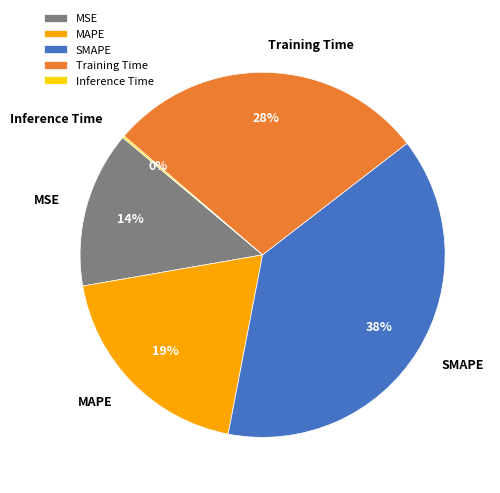

Between SMAPE and MAPE, which is larger?

SMAPE